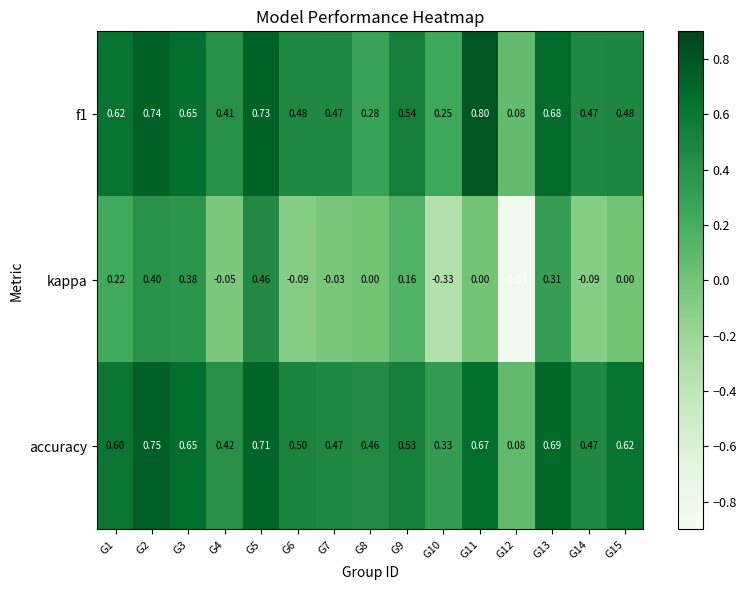

Between G6 and G12, which series saw the biggest shift?

kappa